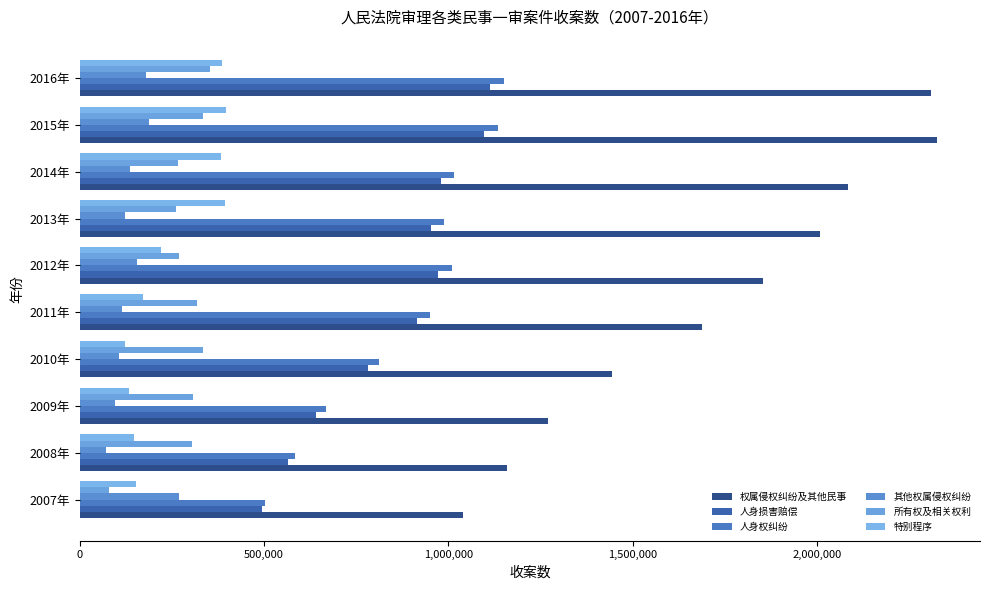

Which series has the widest spread of values?

权属侵权纠纷及其他民事